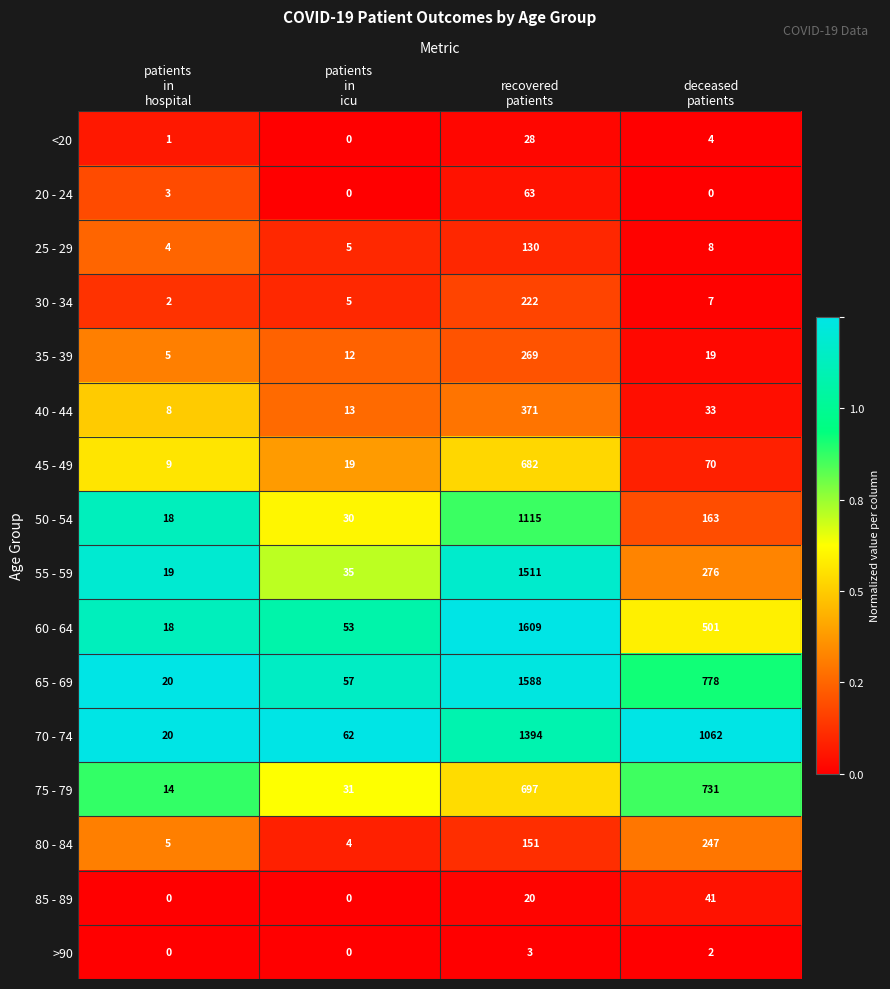

What is the sum of all 35 - 39 values?

305